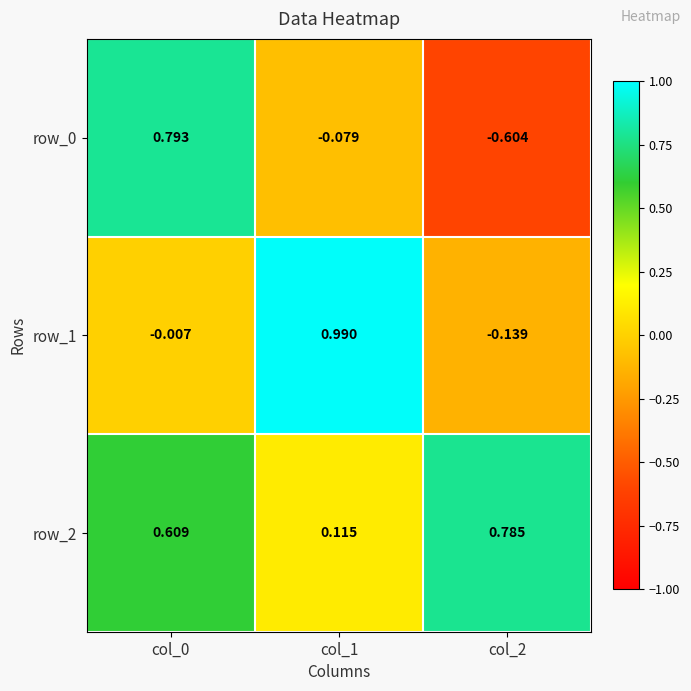

What is the average value of the row_1 series?

0.3